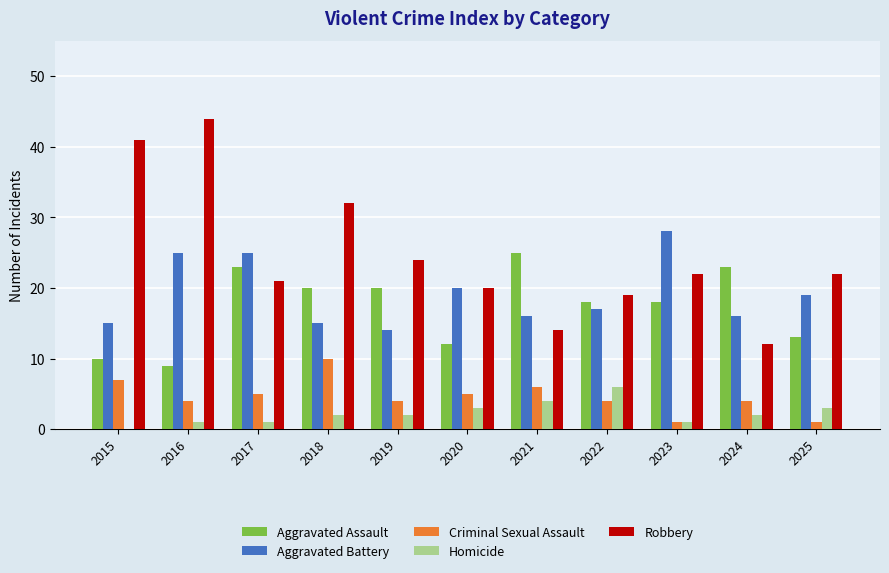

What is the sum of the Aggravated Battery values at 2015 and 2020?

35